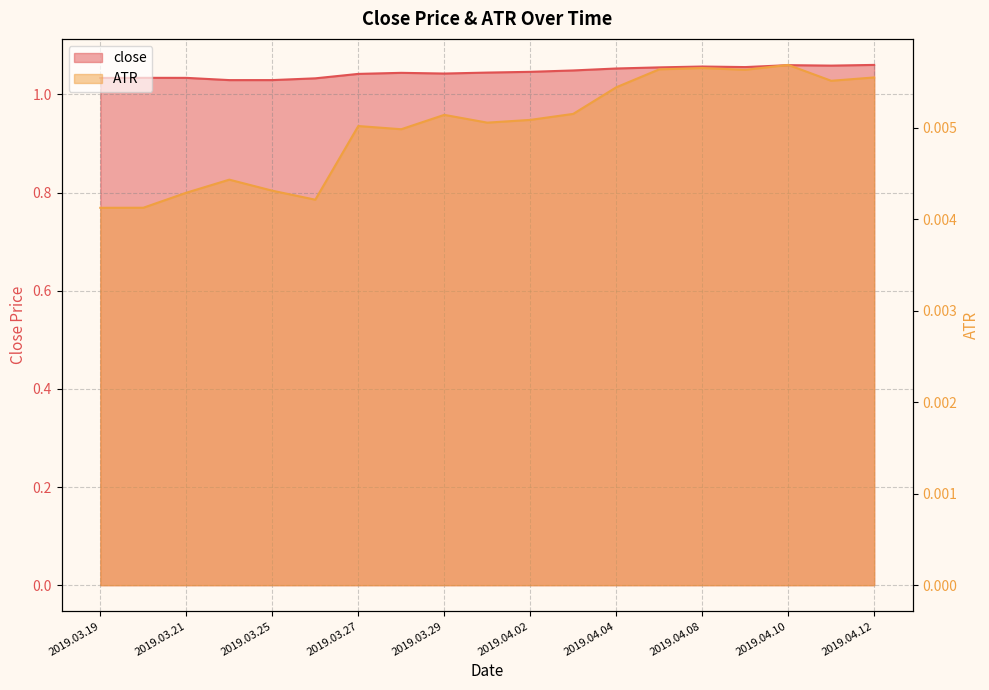

How many distinct data groups are displayed?

2